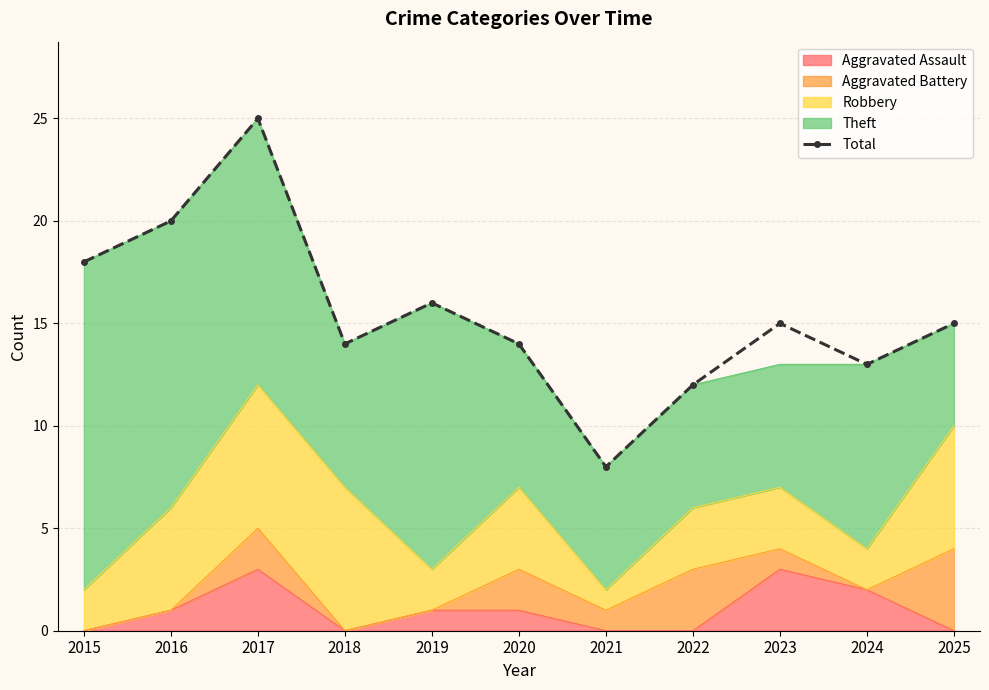

What is the sum of all values?

170